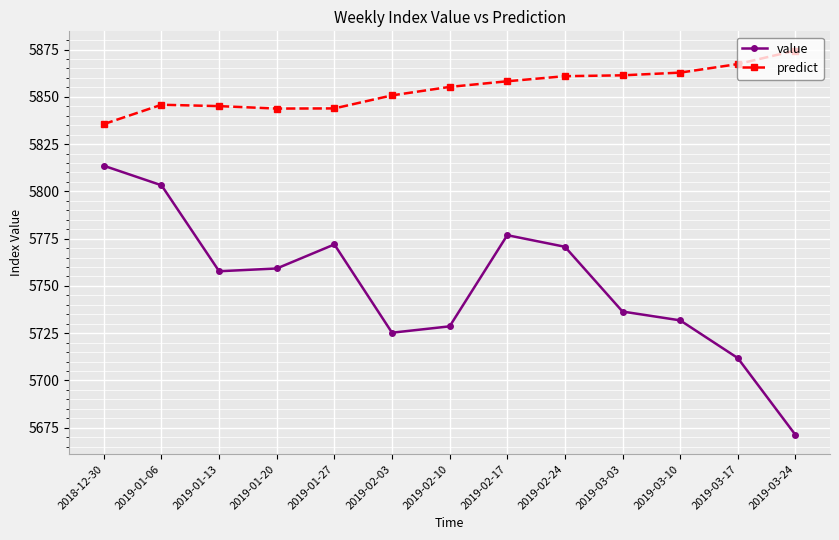

How many data points in value are less than 5757?

6